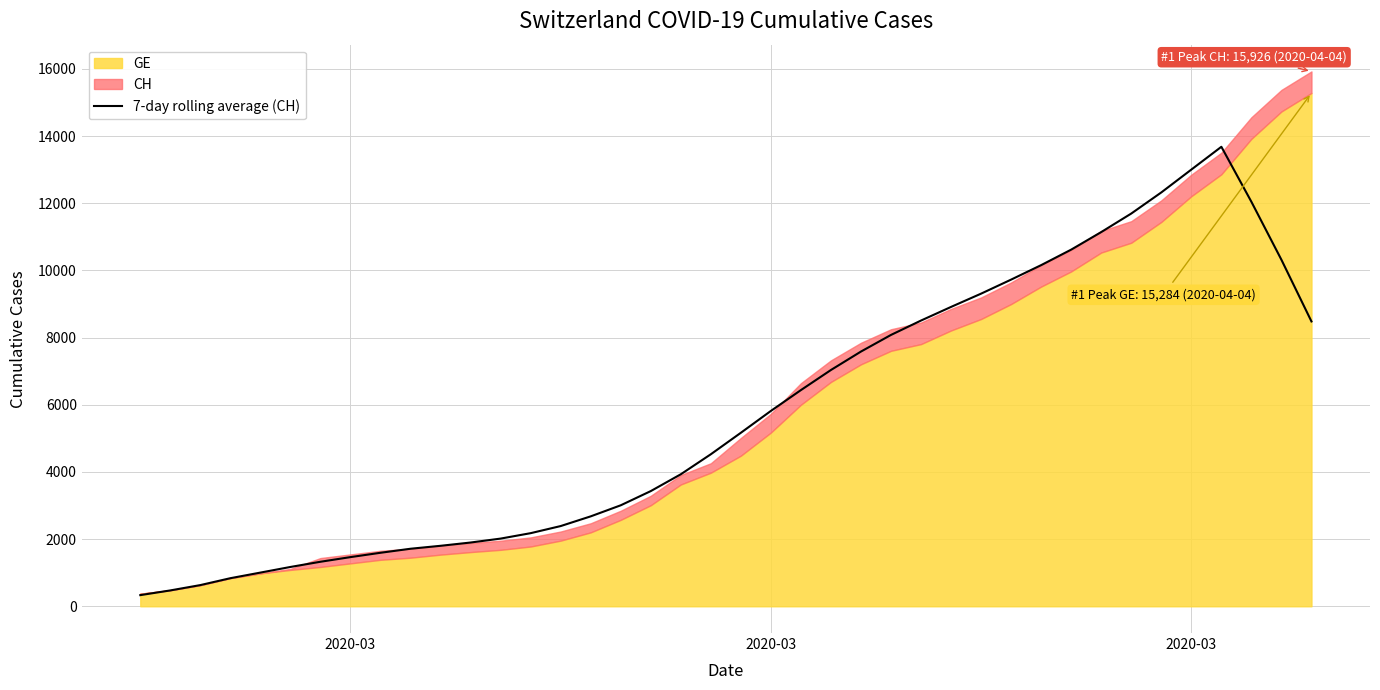

How many points are higher than both their immediate neighbors (excluding endpoints)?

1